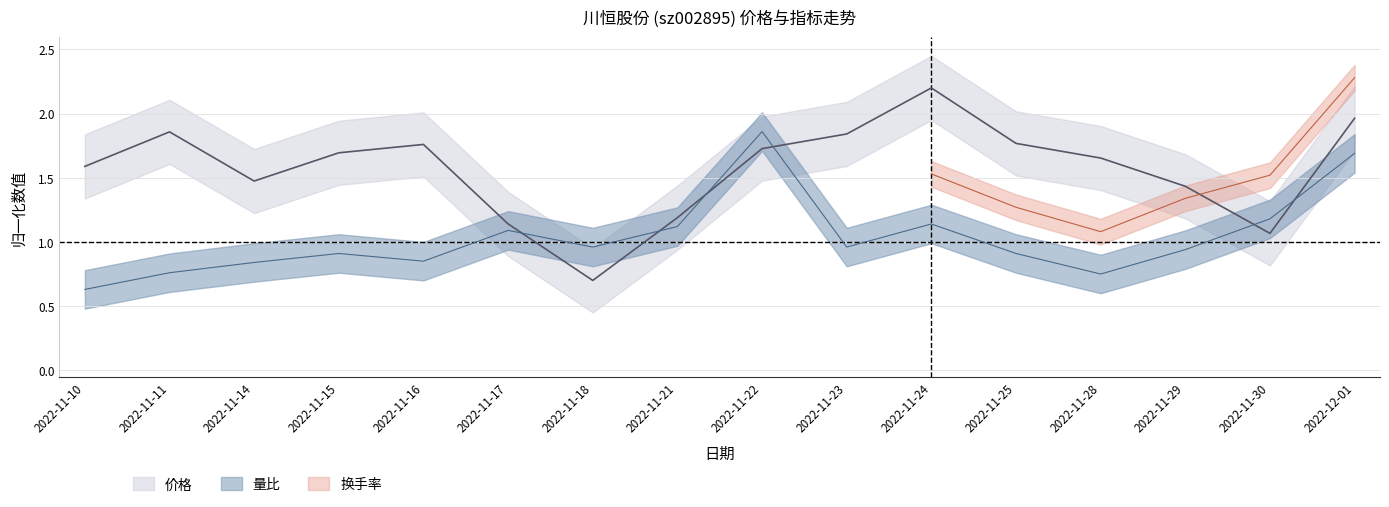

Which label corresponds to the smallest value in the chart?

2022-11-10